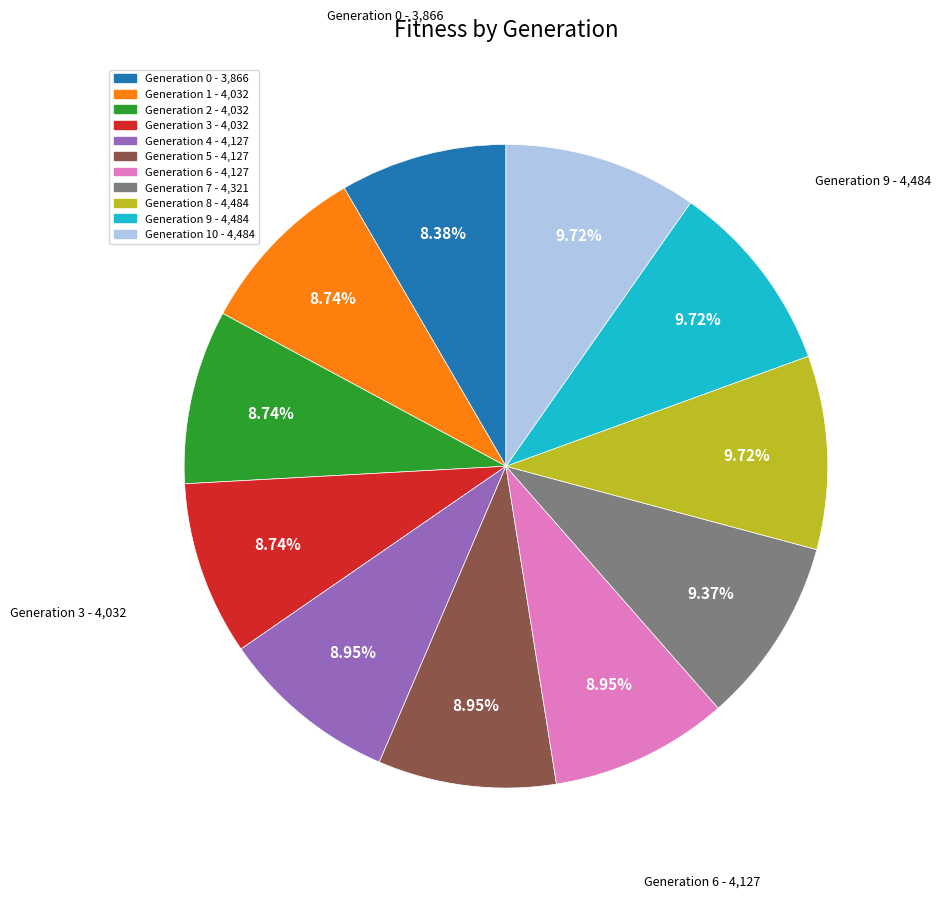

Does any single category account for the majority?

No